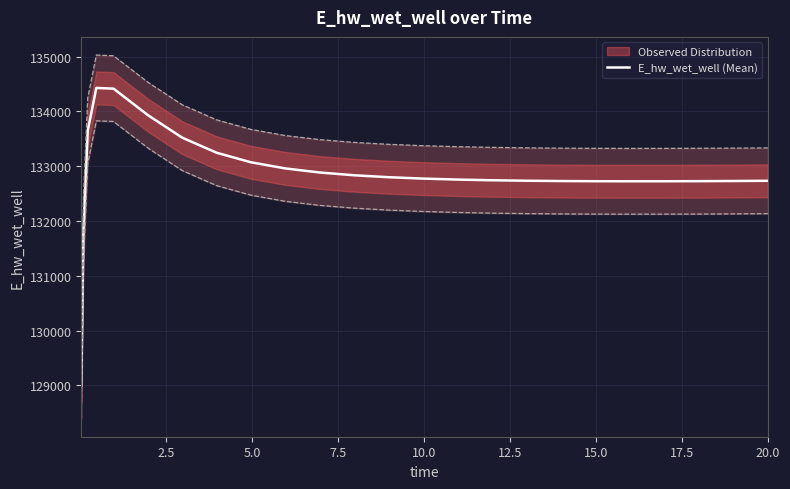

How many points are higher than both their immediate neighbors (excluding endpoints)?

1